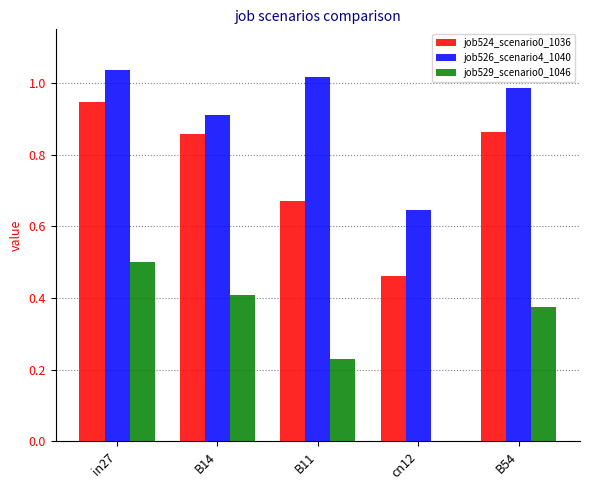

Between B11 and B54, which series saw the biggest shift?

job524_scenario0_1036